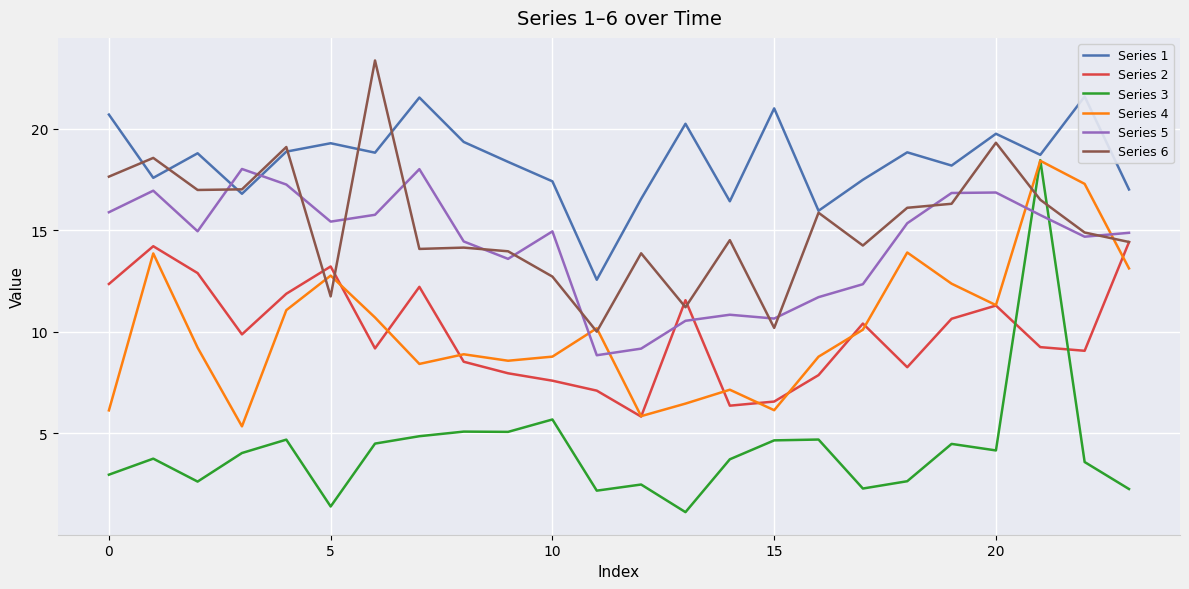

True or false: Series 2 has a value of 13.2 at 5.

True